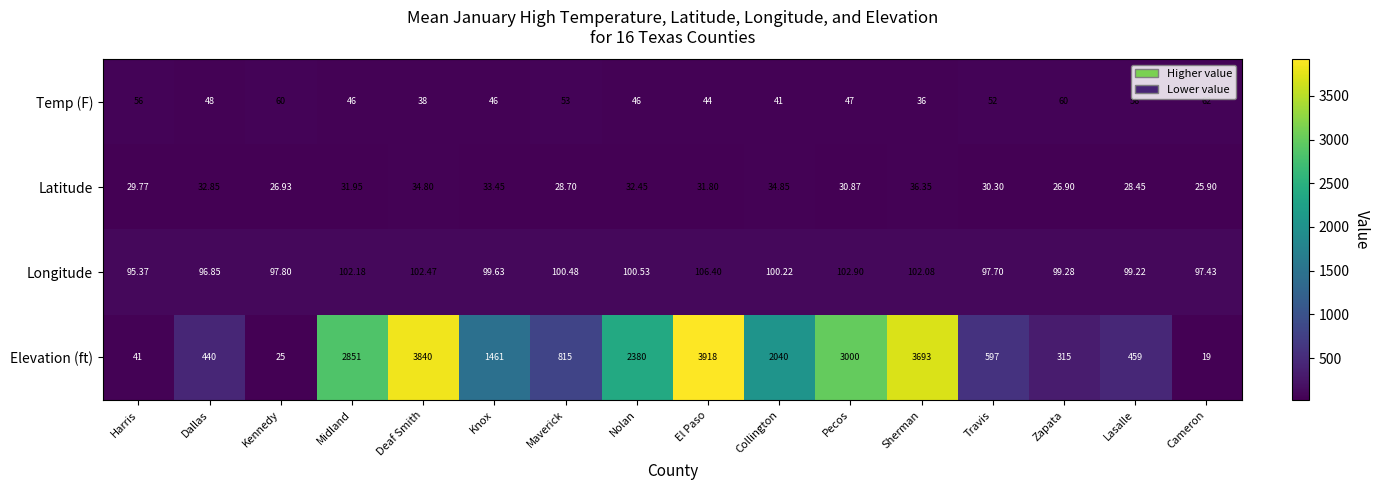

Is the value of Latitude at El Paso greater than the value of Temp (F) at Collington?

No